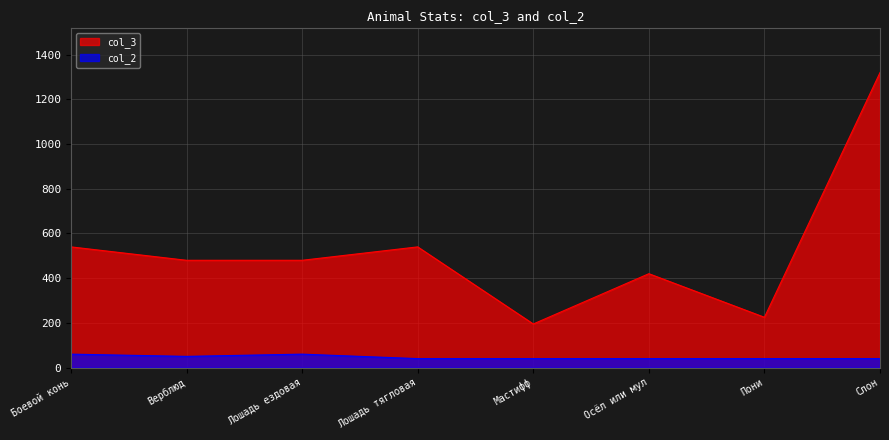

What is the sum of the col_2 values at Верблюд and Мастифф?

90